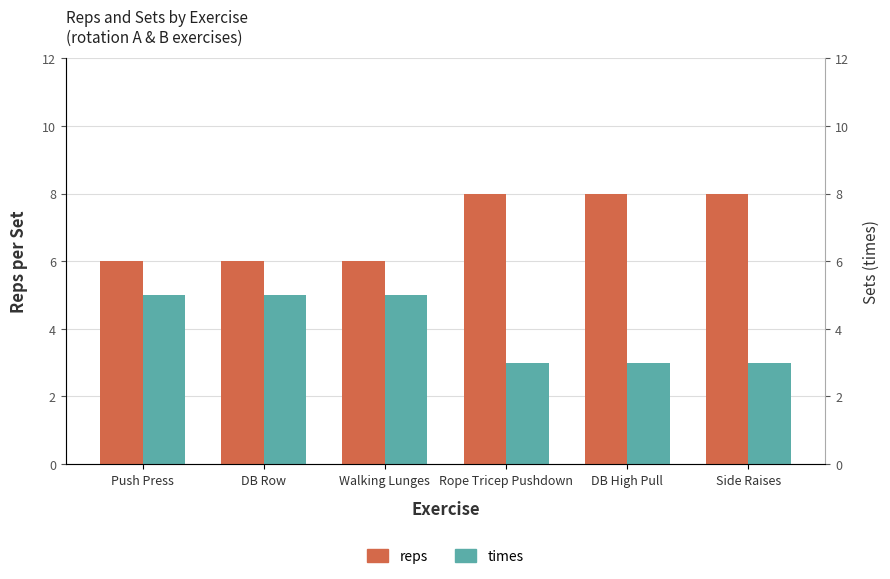

Which has a higher value, Push Press or Rope Tricep Pushdown?

Rope Tricep Pushdown